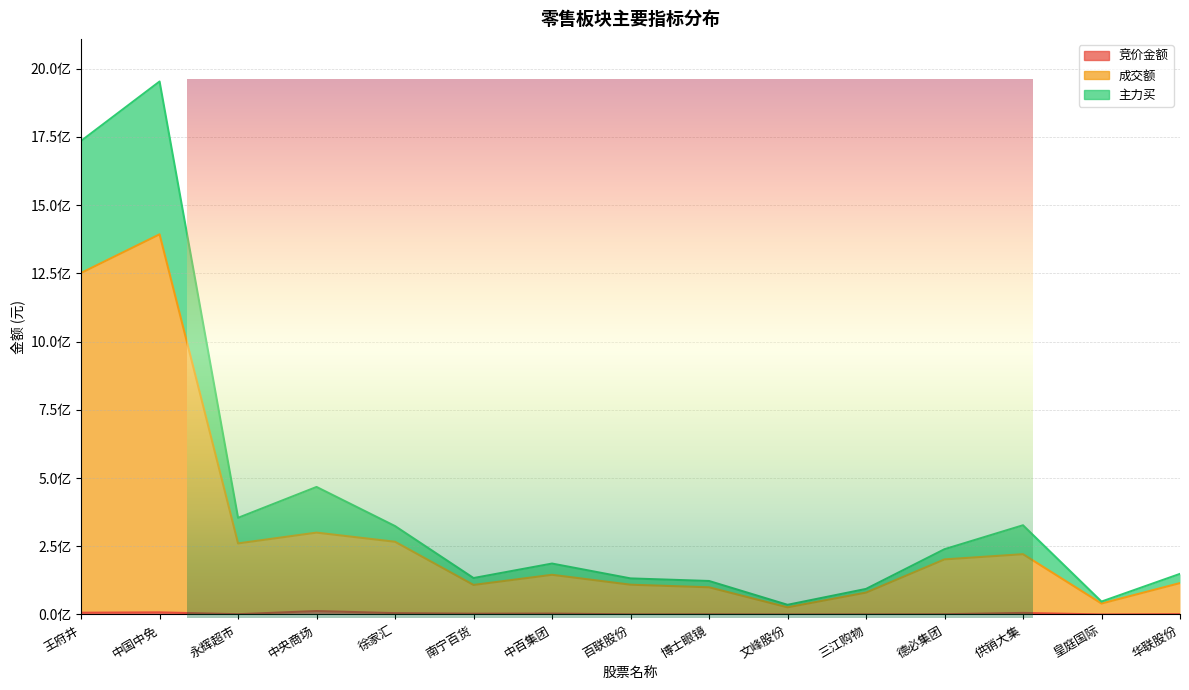

Between 永辉超市 and 中百集团, which is larger?

中百集团